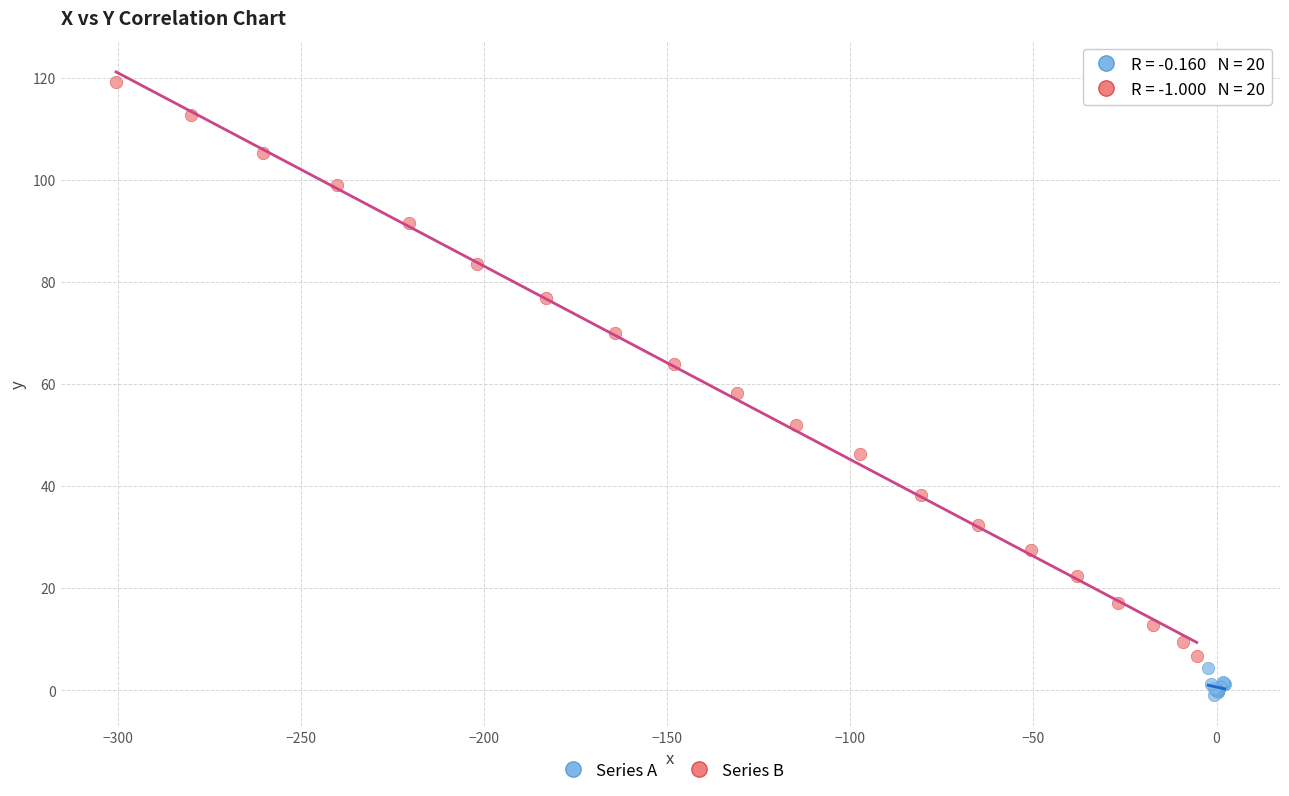

Which series reaches the maximum Y coordinate?

Series B